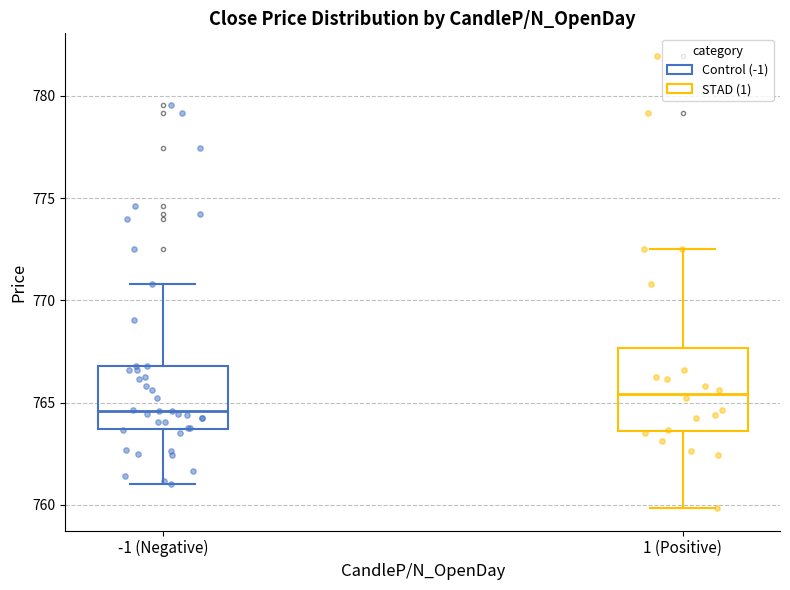

Comparing the boxes themselves (not the whiskers), which one is the tallest?

1 (Positive)